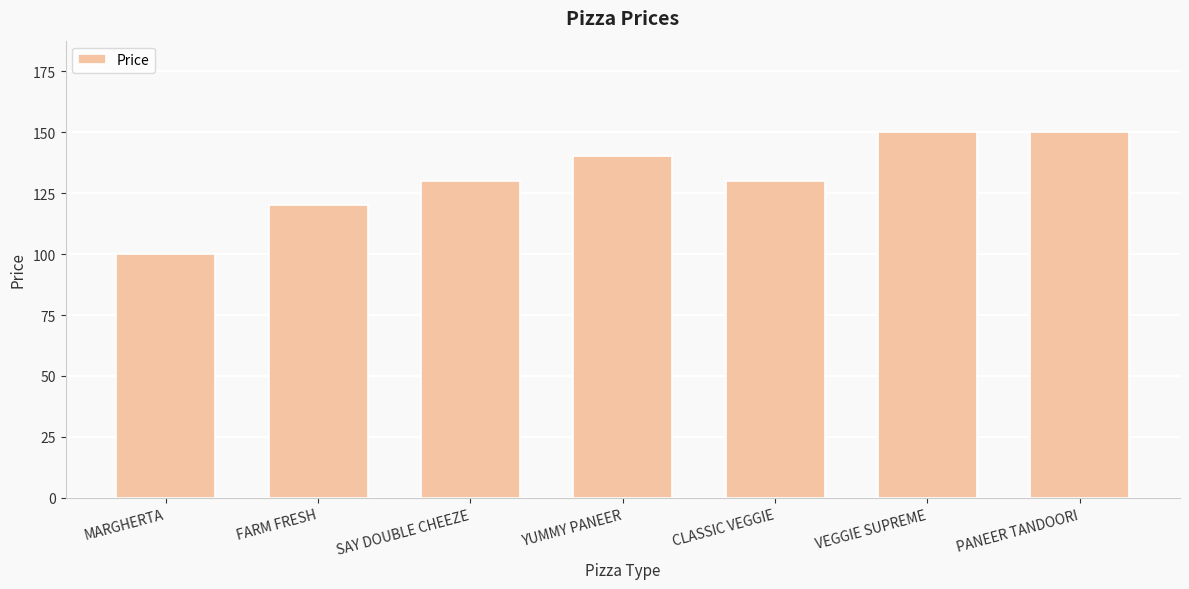

What position from the left is YUMMY PANEER?

4